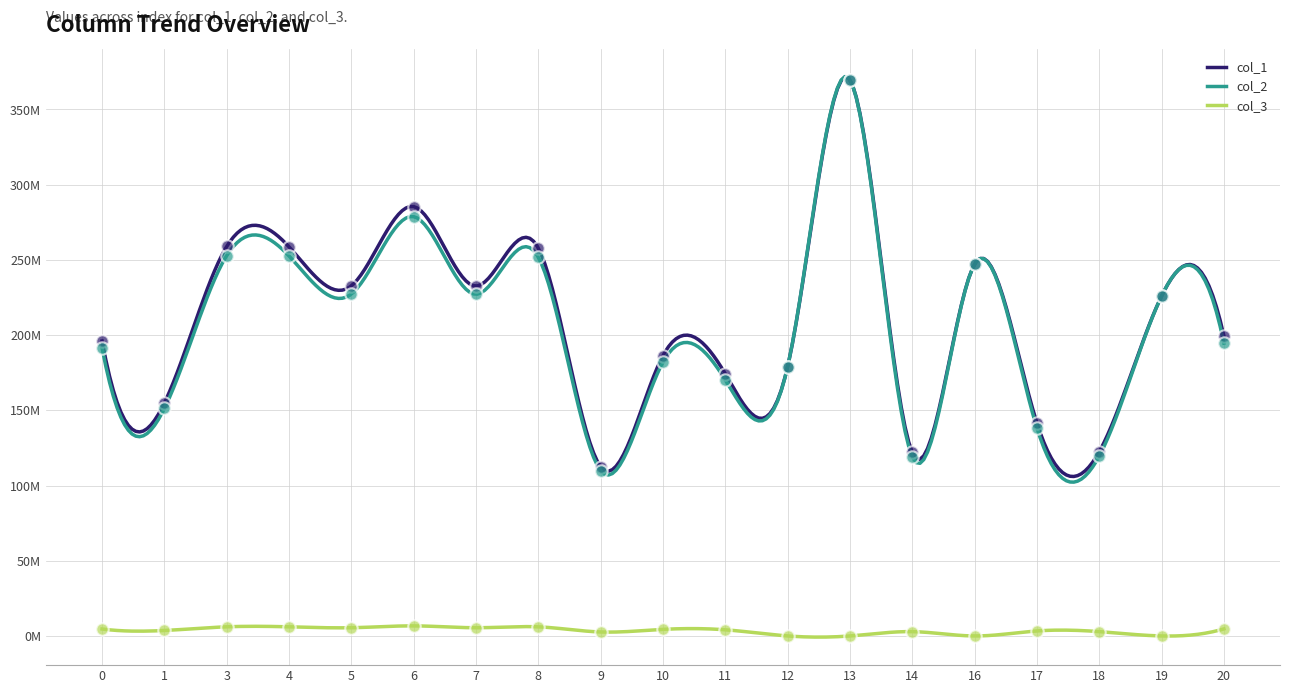

What is the total value across all series at 18?

244968400.9